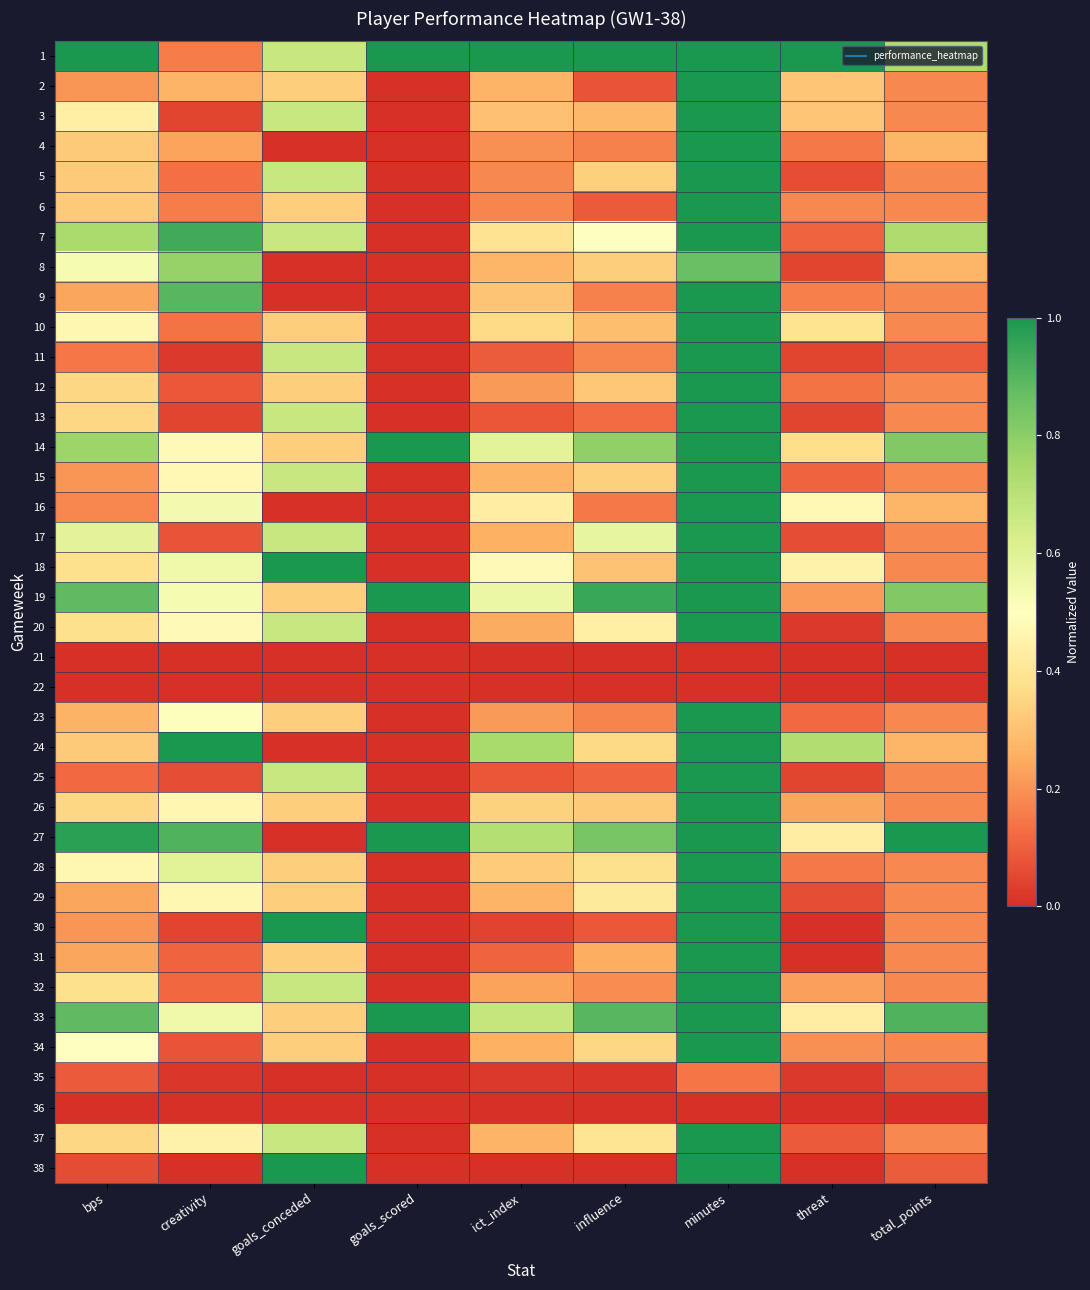

What is the total value across all series at bps?

14.3